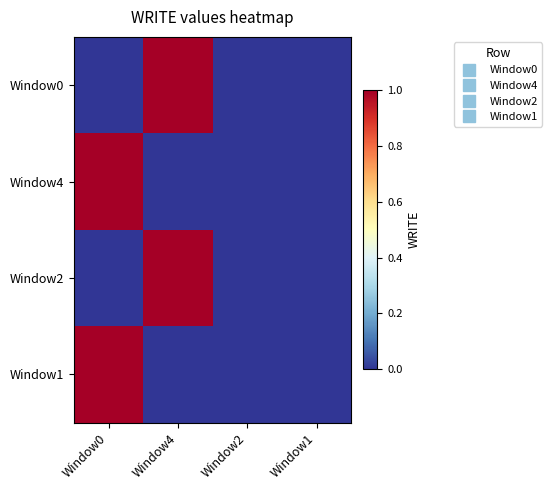

Which category has the highest value across all series?

Window4